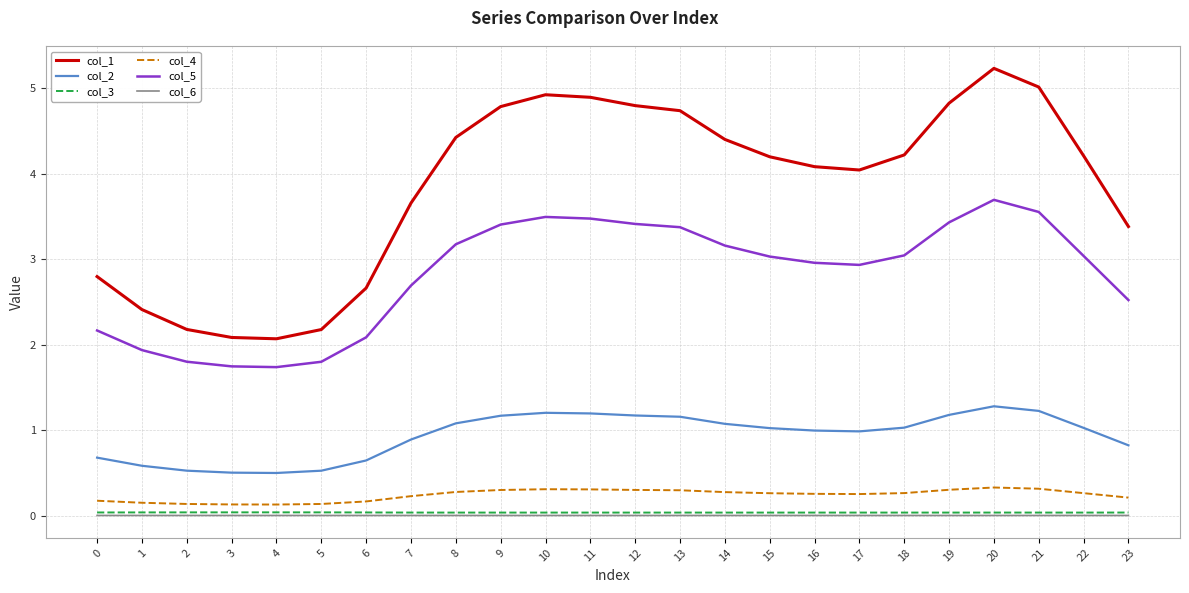

True or false: col_1 and col_5 intersect in this chart.

False